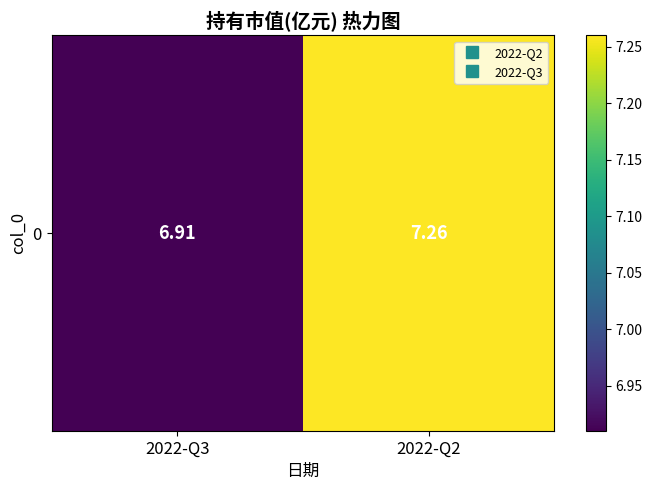

Which label corresponds to the smallest value in the chart?

2022-Q3